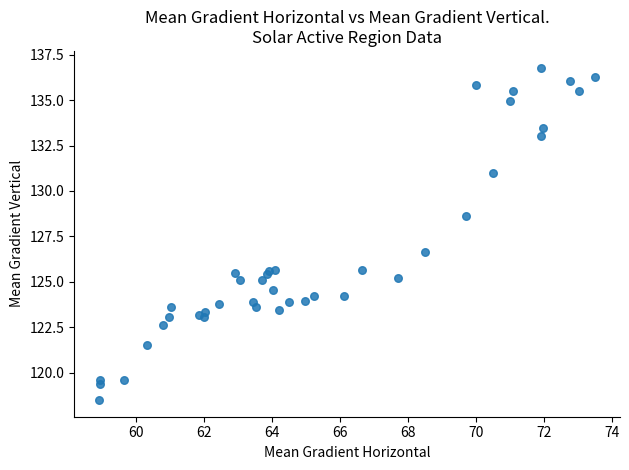

What Y value in the scatter plot is closest to 127?

126.6